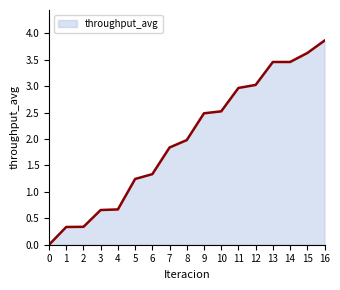

Does the chart display data point markers on the line(s)?

No